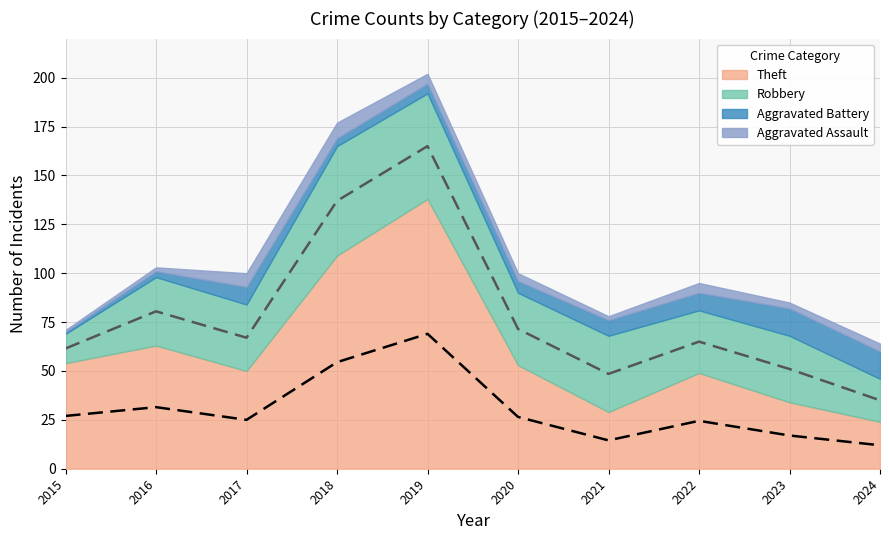

Is it true that Aggravated Assault equals 5 at 2023?

False